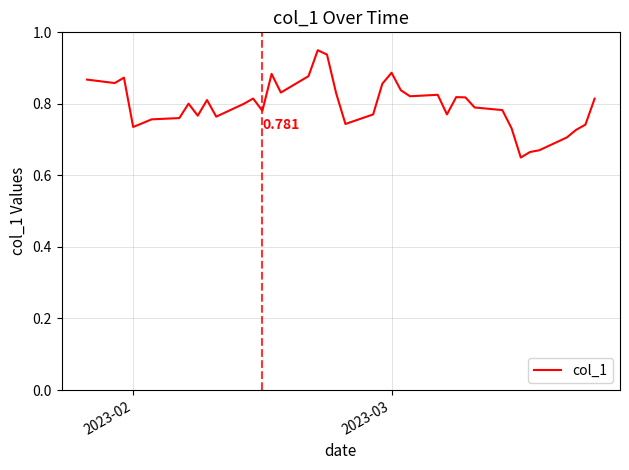

How many values are between 0 and 1?

40